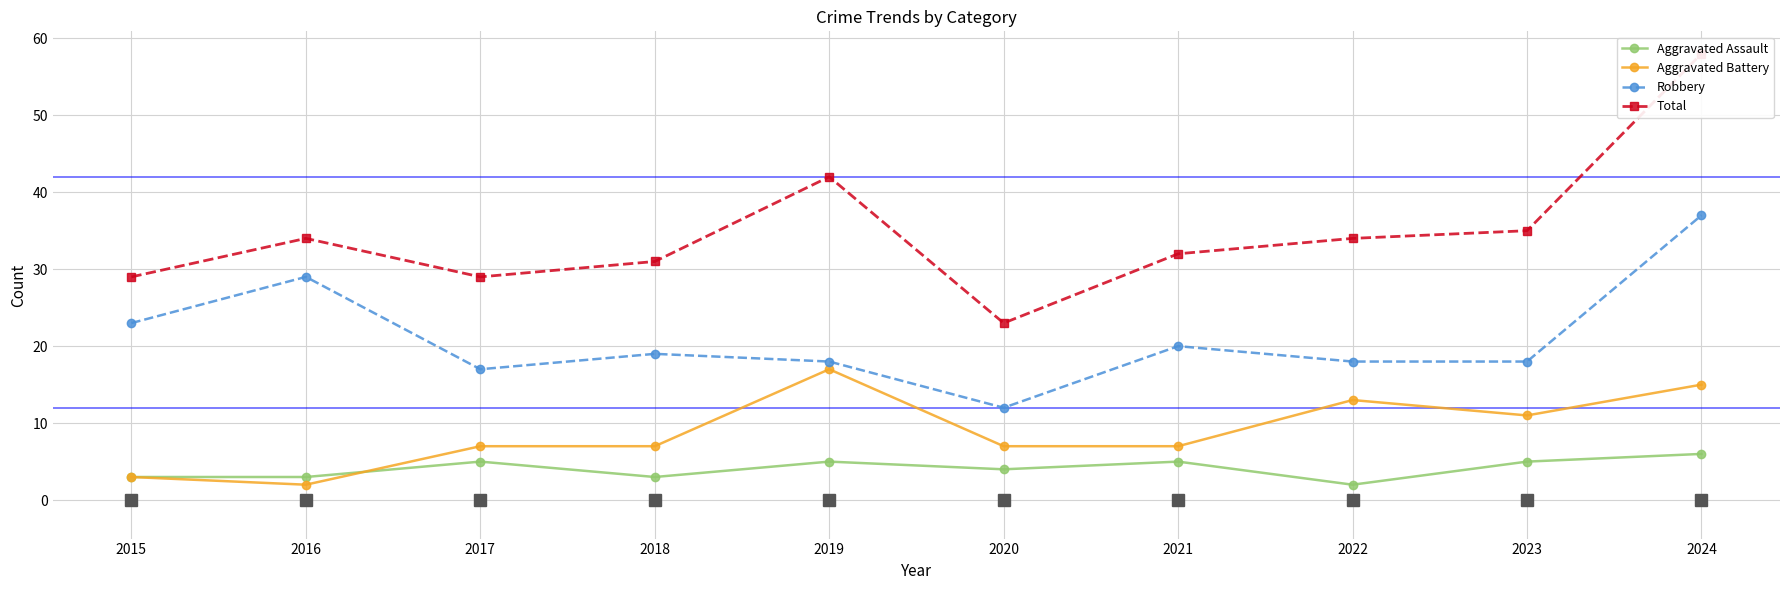

Reading left to right, extract all data points from this chart.

Aggravated Assault: 3	3	5	3	5	4	5	2	5	6
Aggravated Battery: 3	2	7	7	17	7	7	13	11	15
Robbery: 23	29	17	19	18	12	20	18	18	37
Total: 29	34	29	31	42	23	32	34	35	58